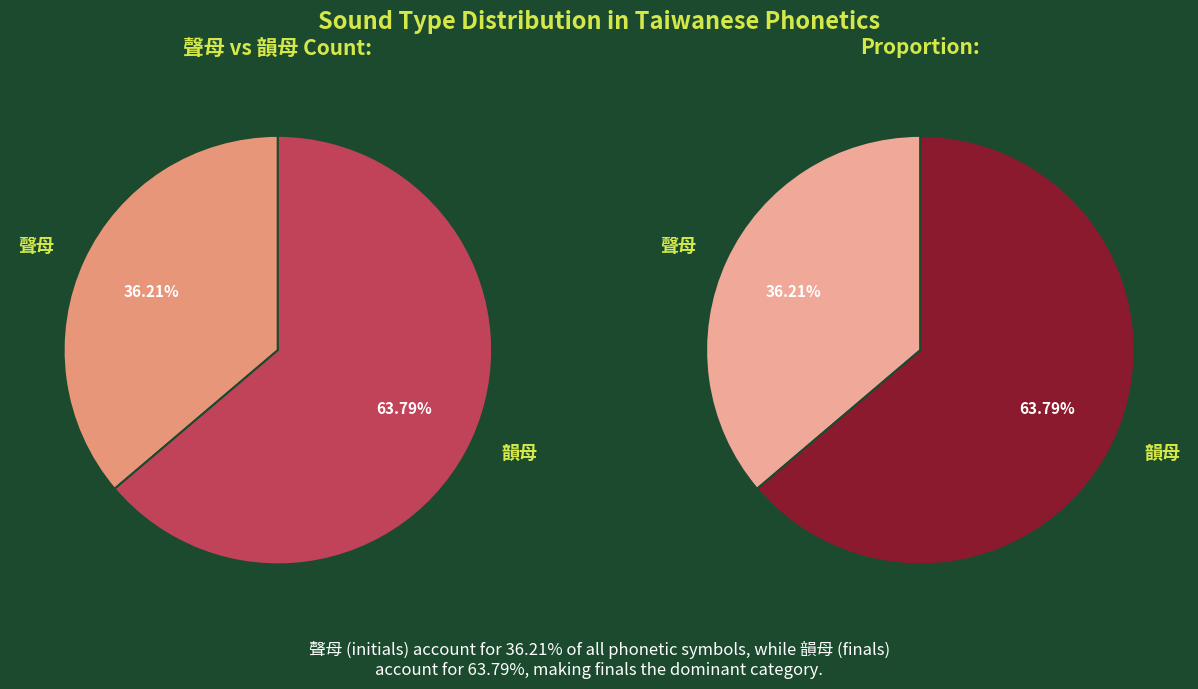

To the nearest percent, what percentage of the pie is 韻母?

64%